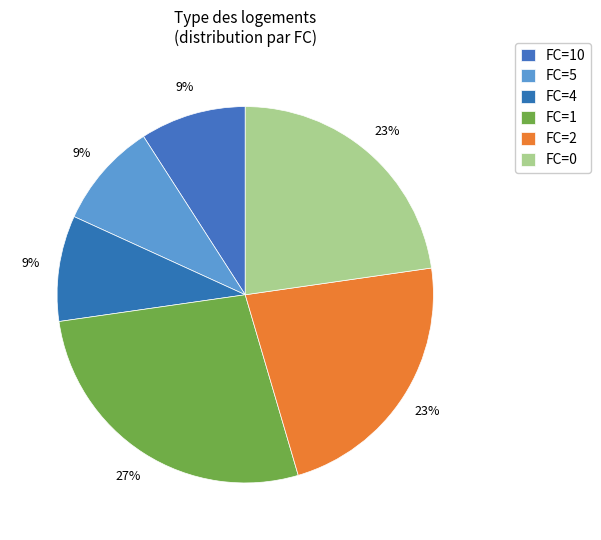

Rank the categories by value from lowest to highest.

FC=10, FC=5, FC=4, FC=2, FC=0, FC=1